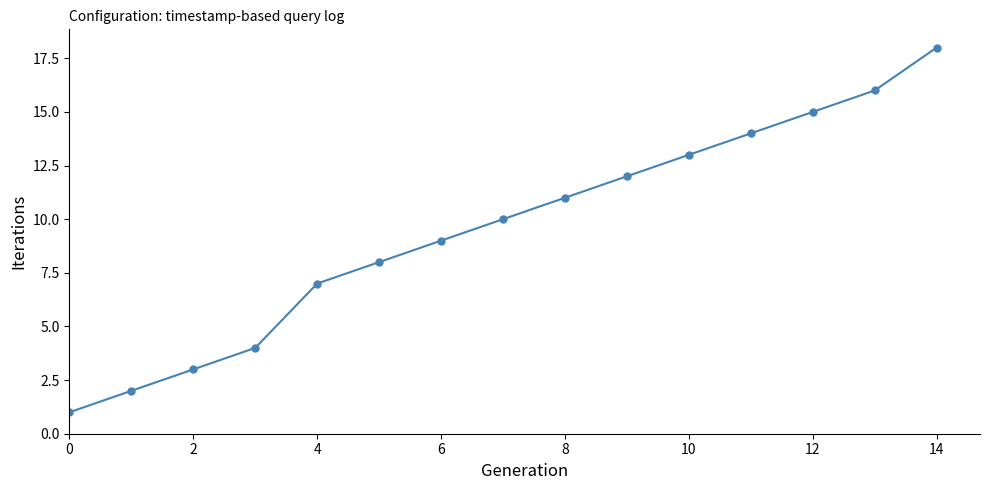

What is the difference between the maximum and minimum values?

17